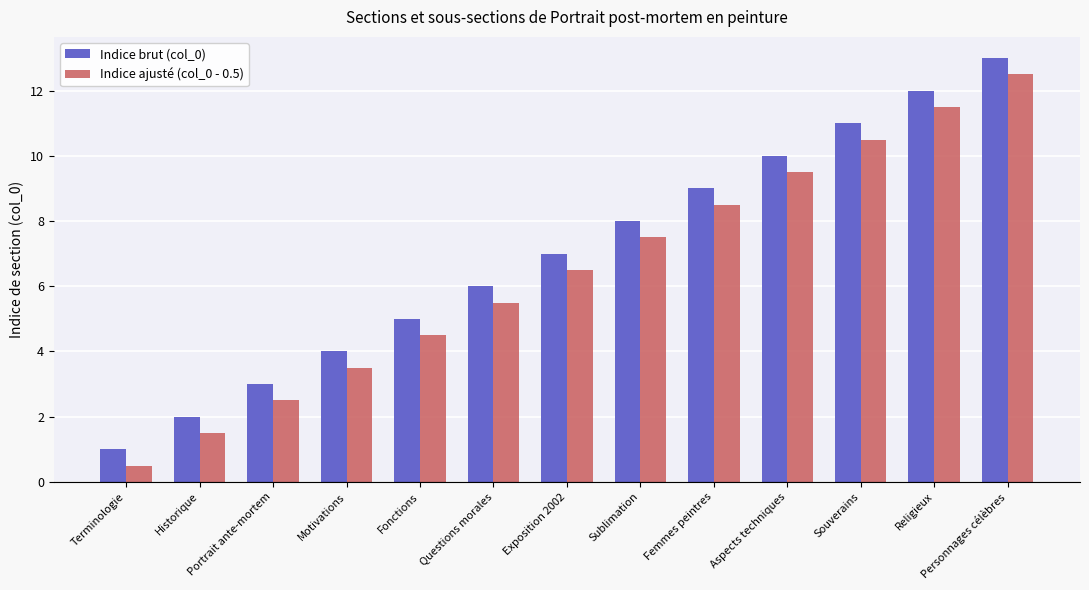

What is the label of the 7th bar from the left?

Exposition 2002